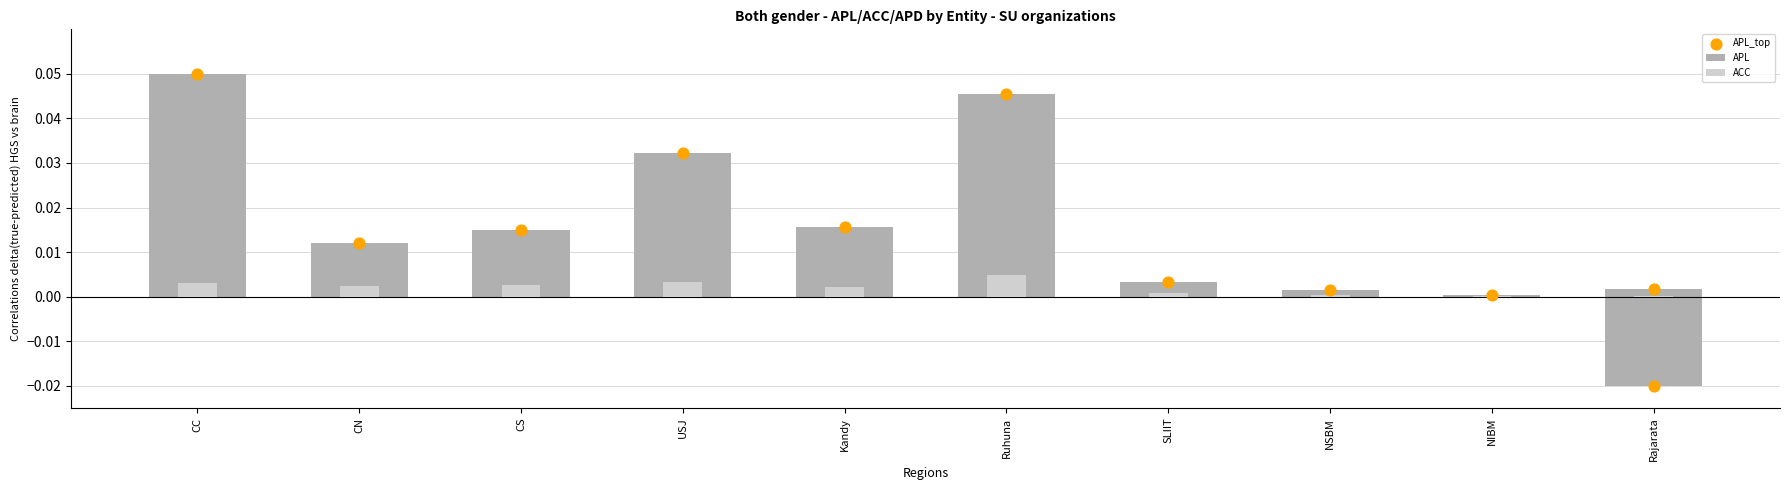

What are all the series names shown in the legend?

APL, ACC, APL_top